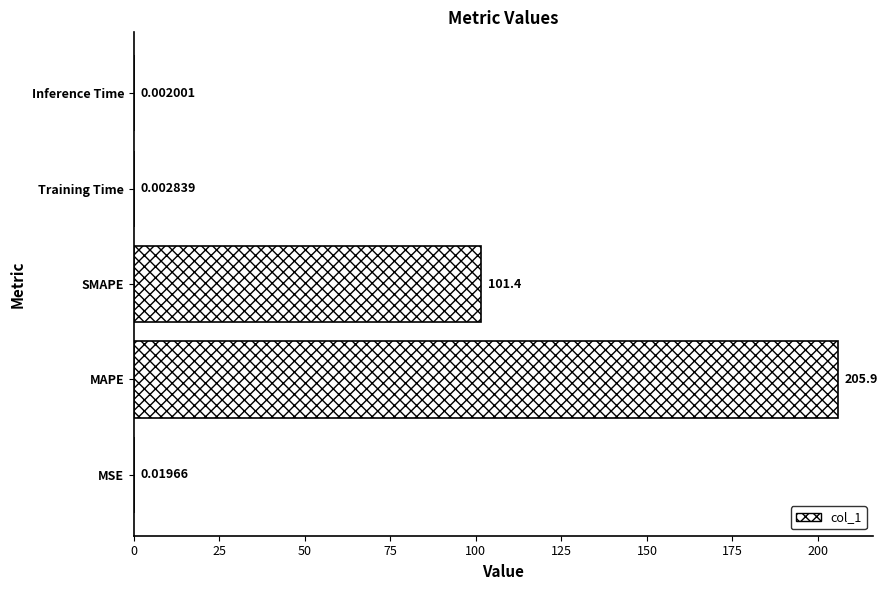

Which label corresponds to the largest value in the chart?

MAPE